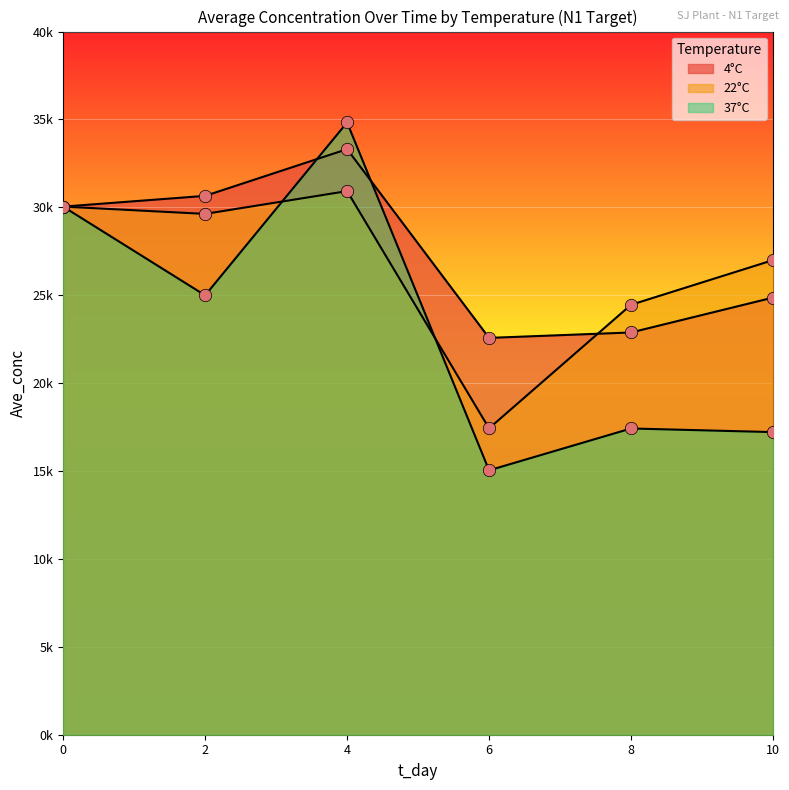

Is the value of Ave_conc_N1_37C at 6 greater than the value of Ave_conc_N1_22C at 0?

No